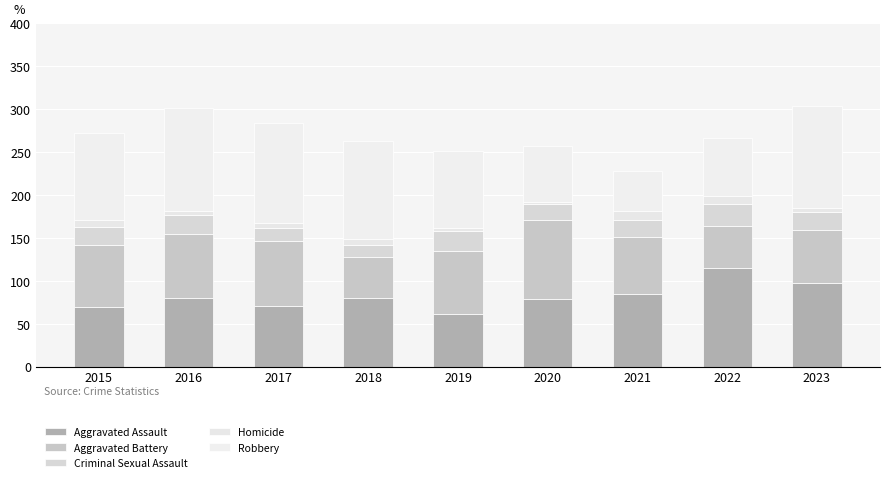

The Aggravated Battery series shows 62 at 2023. True or false?

True